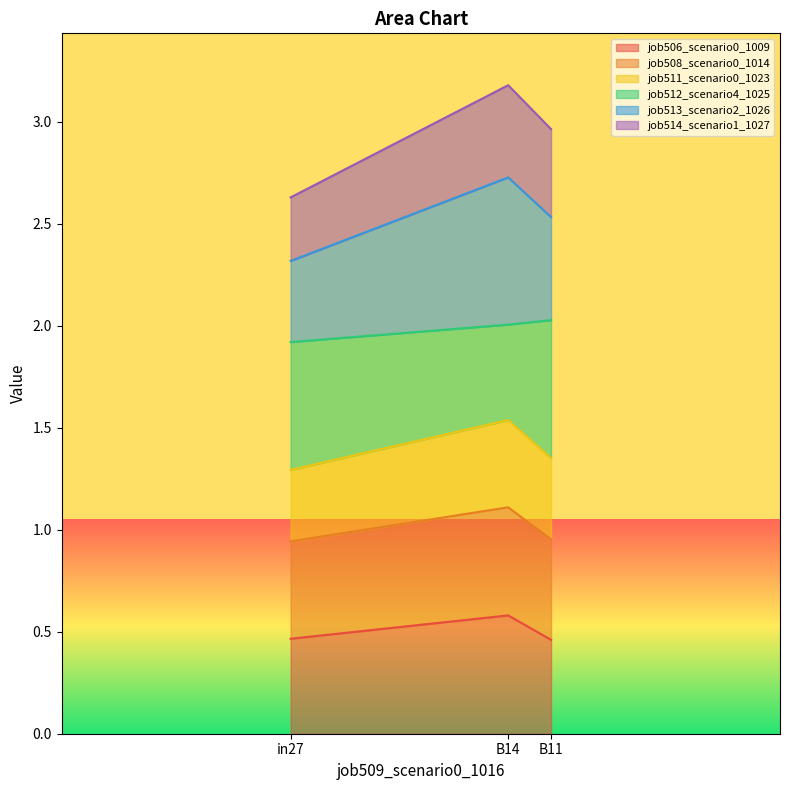

Where is job508_scenario0_1014 nearest to the value 1?

in27